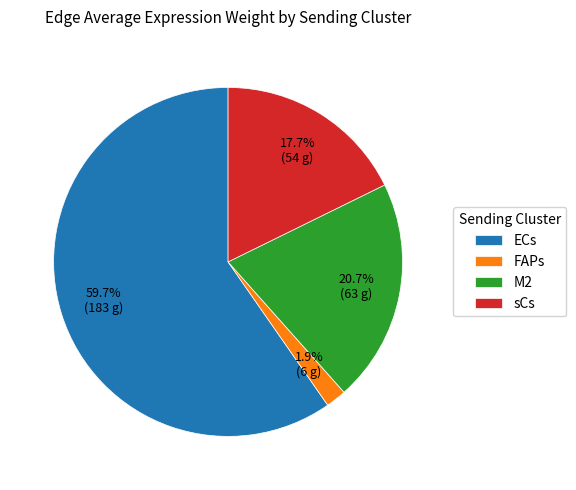

Rank the categories by value from lowest to highest.

FAPs, sCs, M2, ECs